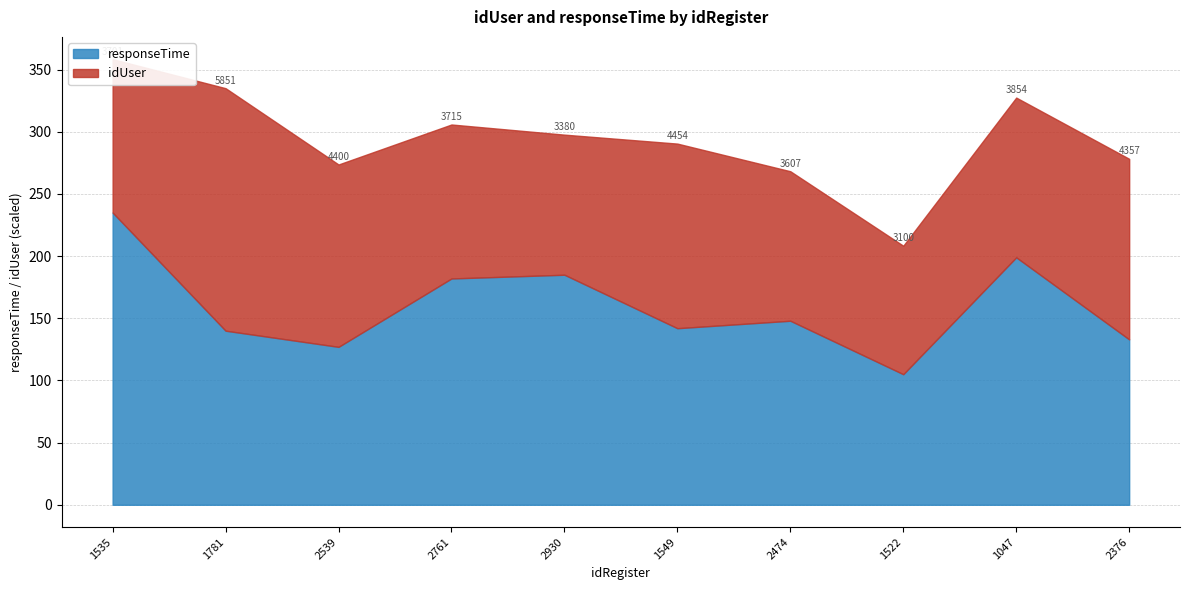

How many values are below 148?

5